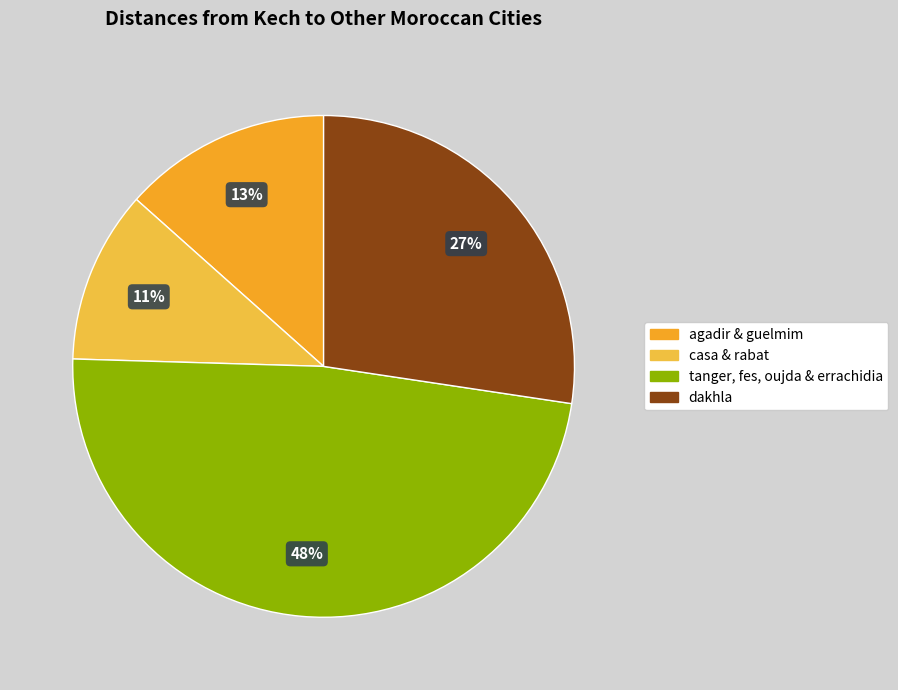

How many slices are in this pie chart?

4